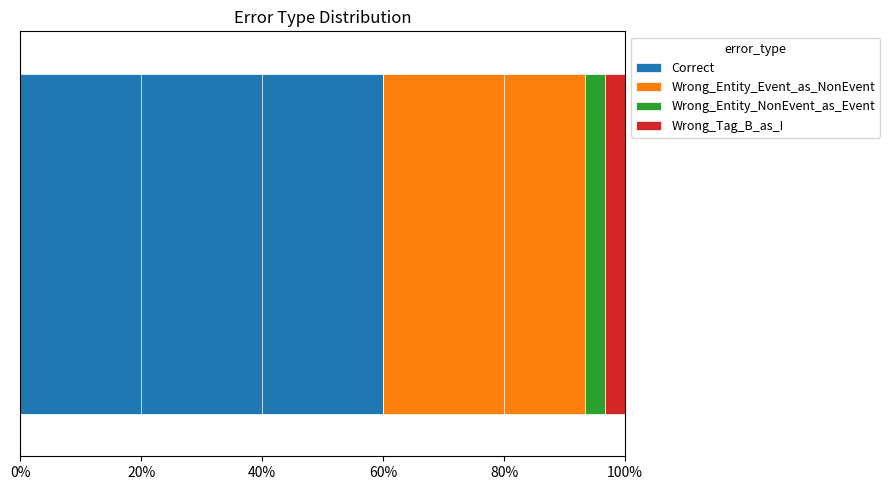

What is the maximum value for Correct?

60.0